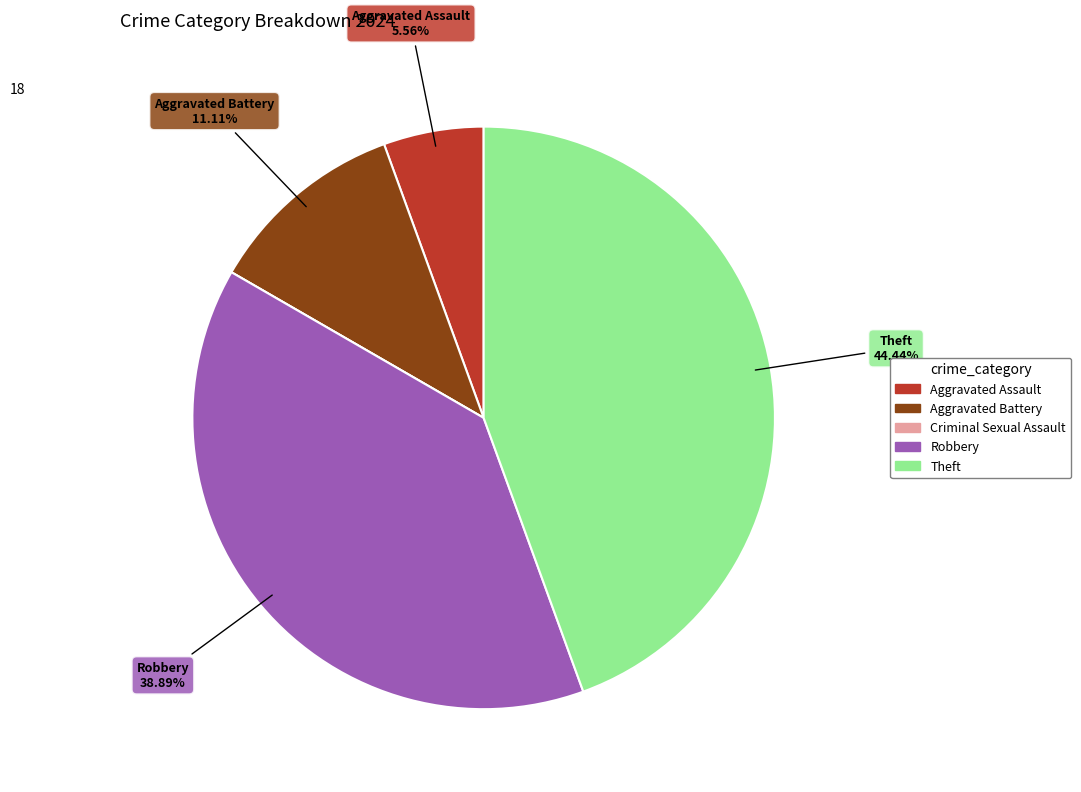

Is the sum of Robbery and Theft greater than half?

Yes